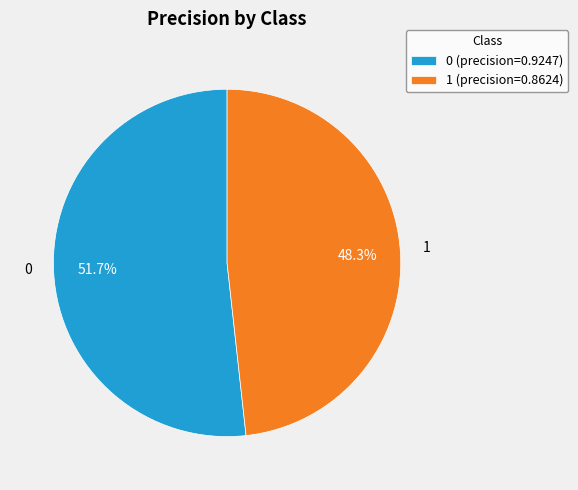

To the nearest percent, what portion does 0 represent?

52%